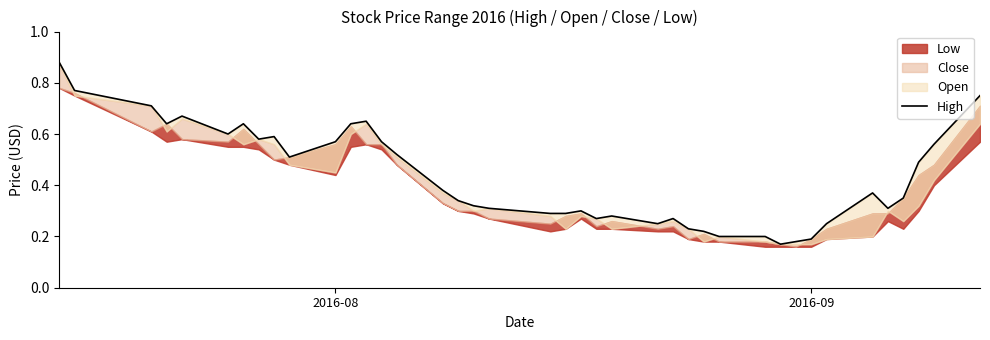

True or false: the data shows 0.2 at 30.

False